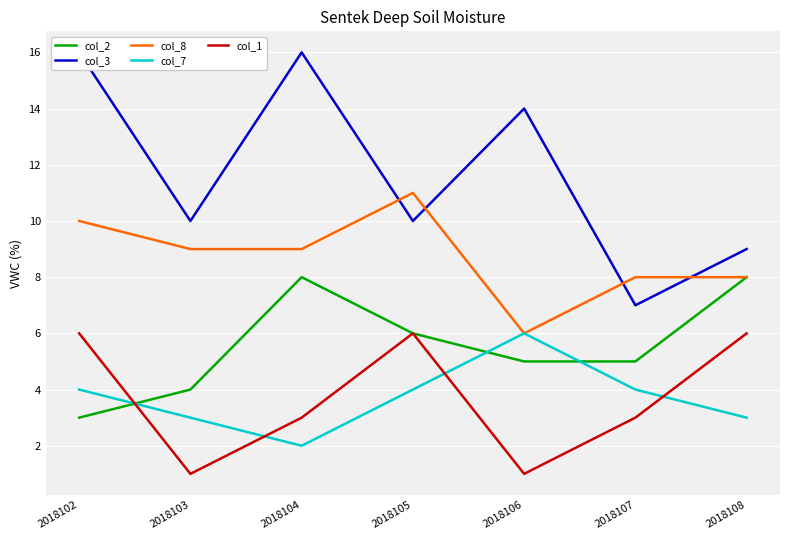

Where do col_7 and col_1 first cross each other?

2018102 and 2018103